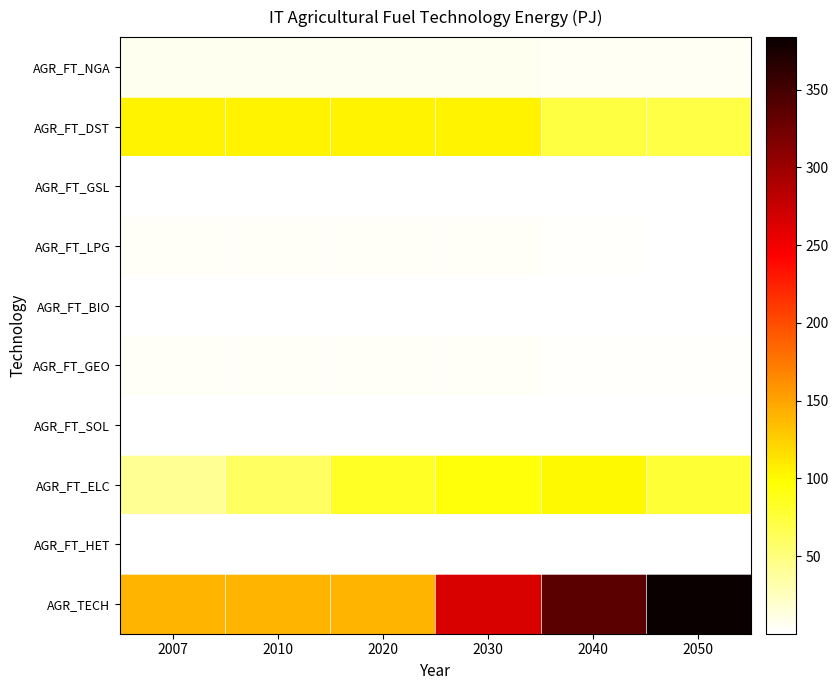

At how many categories does at least one series exceed 296?

2